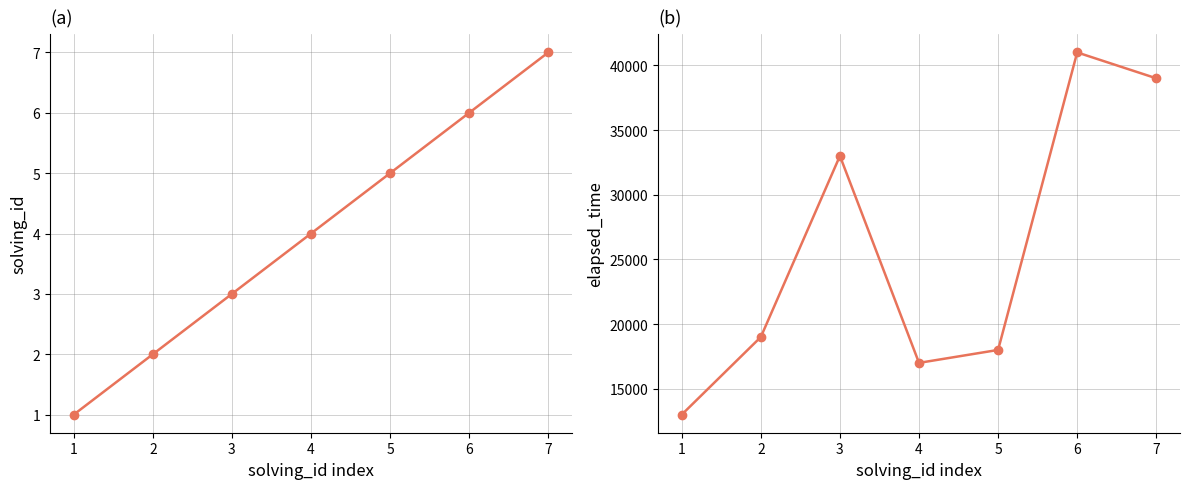

True or false: solving_id and elapsed_time cross at least once.

False